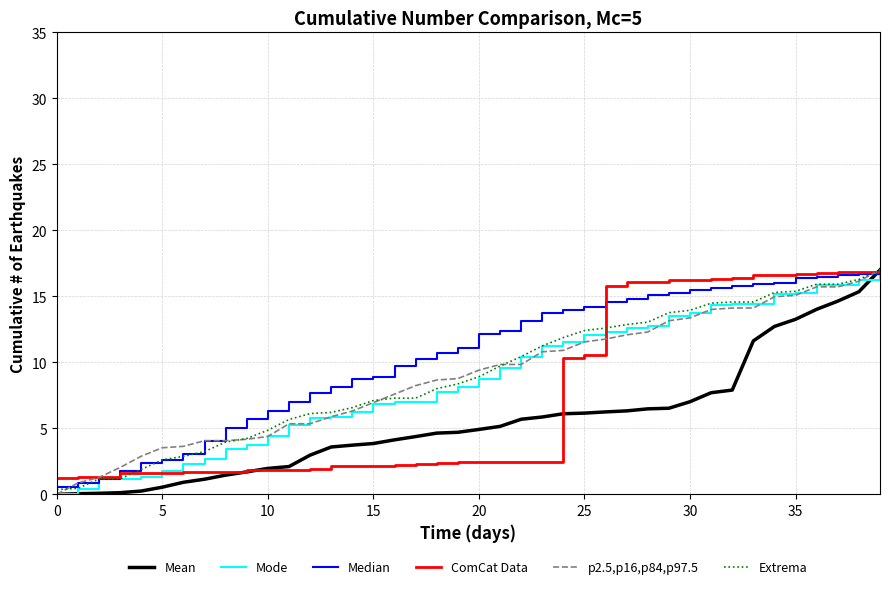

What is the highest value of the Mode series?

17.0